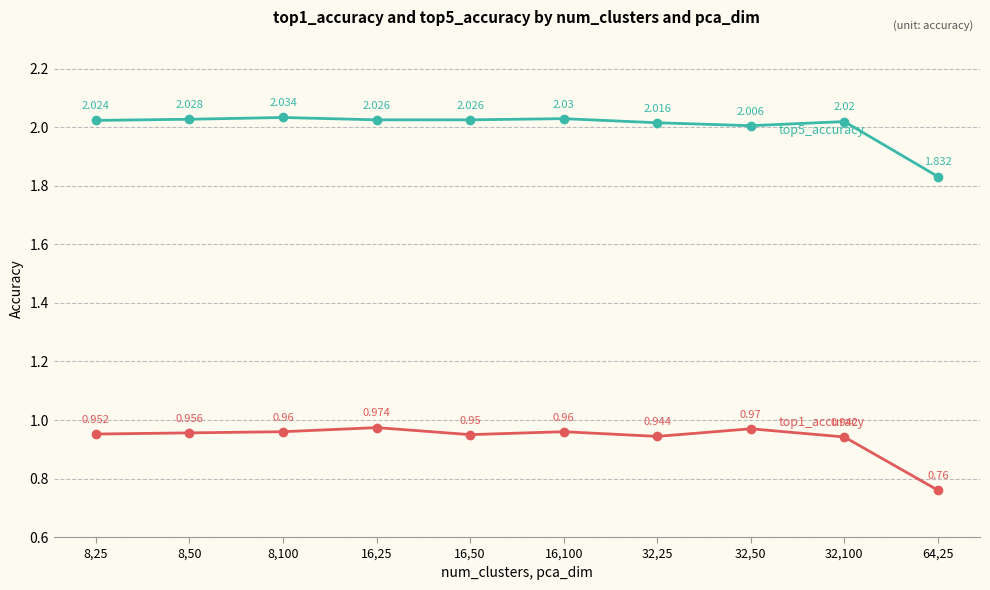

What is the label of the 1st point from the left?

8,25